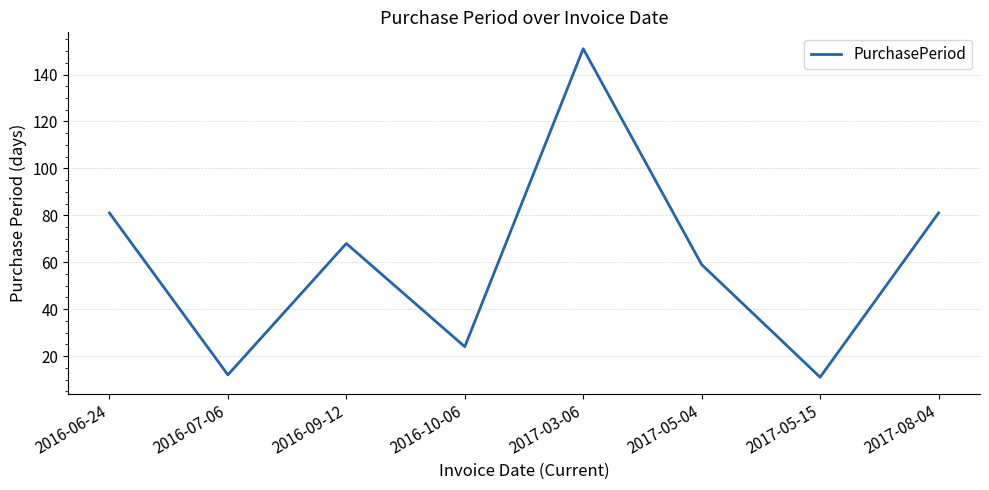

What is the change in value from 2016-09-12 to 2017-05-04?

-9